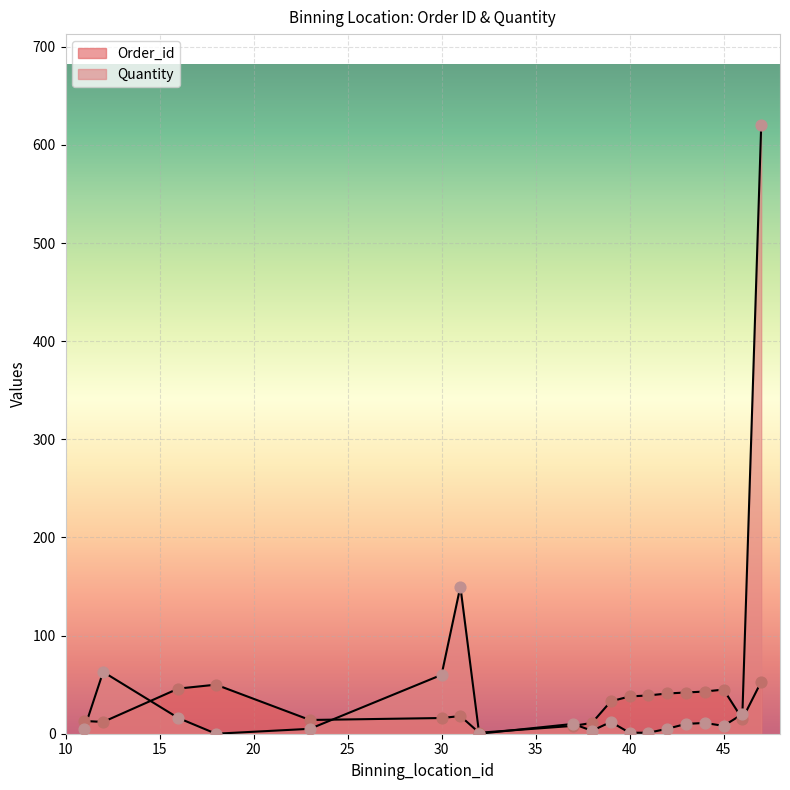

Which series has the widest spread of Y values?

Quantity